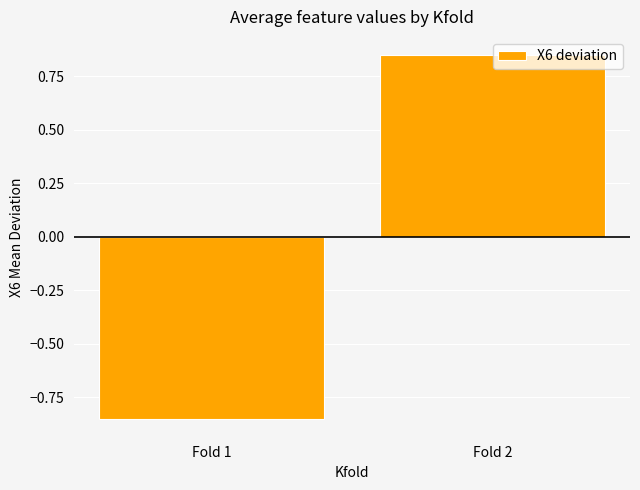

Is it true that the value at Fold 1 is -0.2?

False